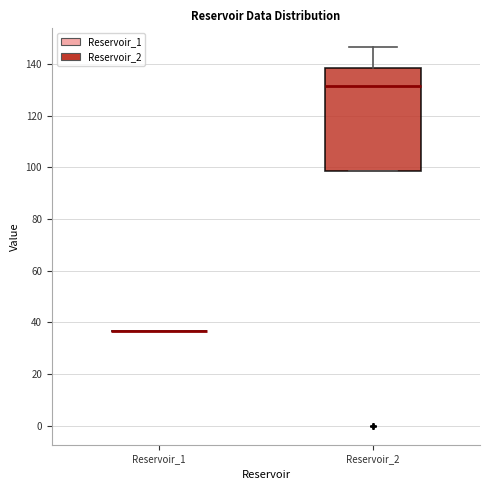

Where does the upper whisker of the box for Reservoir_2 end on the y-axis? The values are not printed on the chart, so give them approximately, as read against the axis.

146